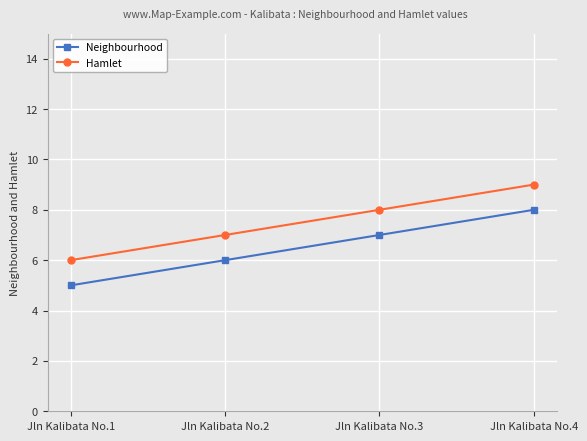

Reading left to right, extract all data points from this chart.

Neighbourhood: 5	6	7	8
Hamlet: 6	7	8	9